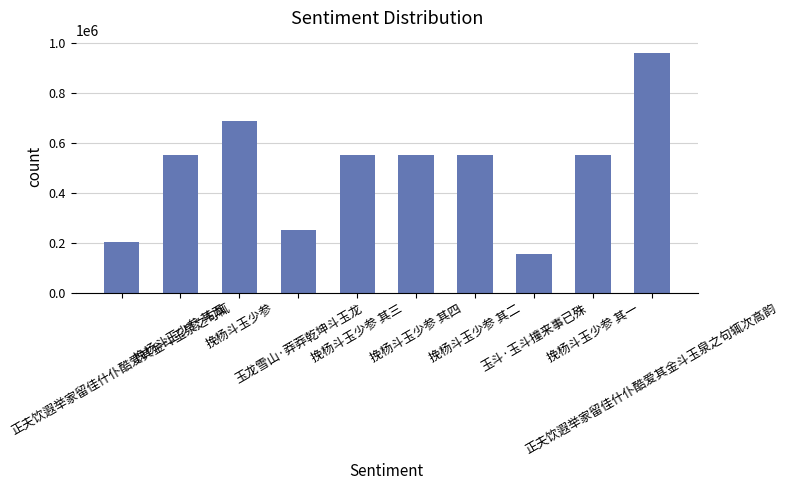

What is the difference between the maximum and second lowest values?

758579